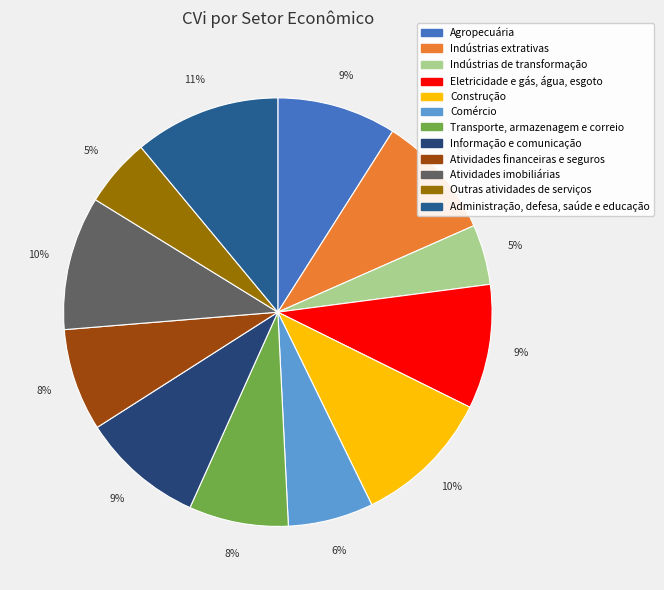

Is there any slice that represents more than half of the pie?

No